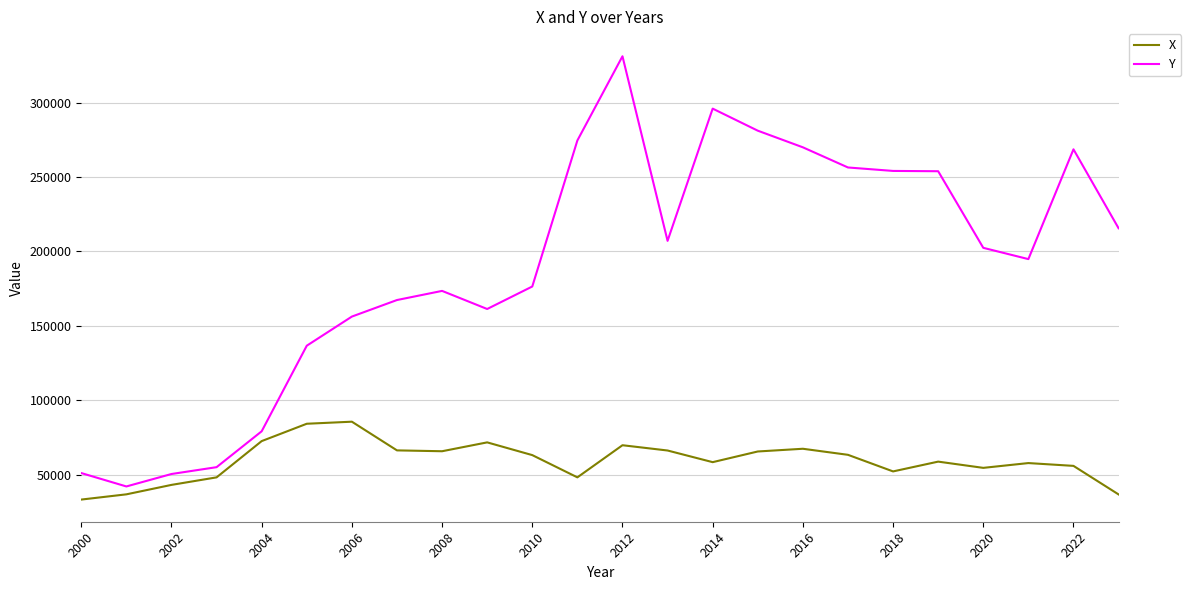

Which series has the largest total across all categories?

Y